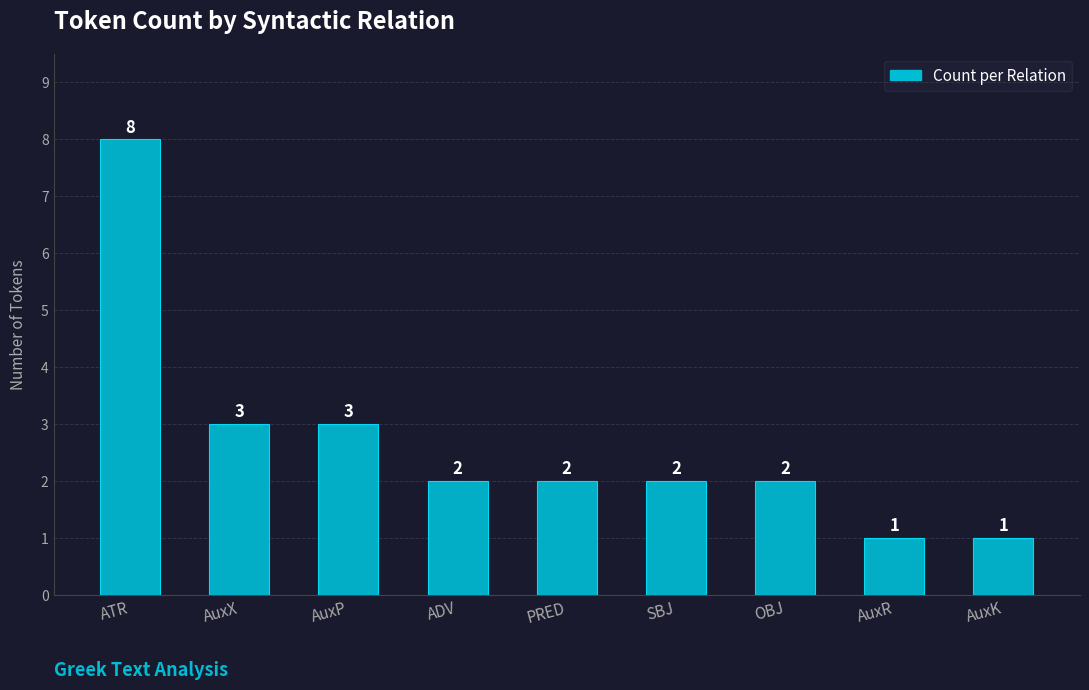

Which has a higher value, AuxR or AuxX?

AuxX